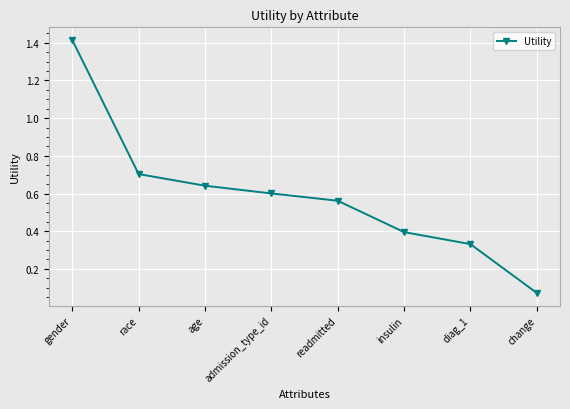

What is the label of the 8th point from the right?

gender